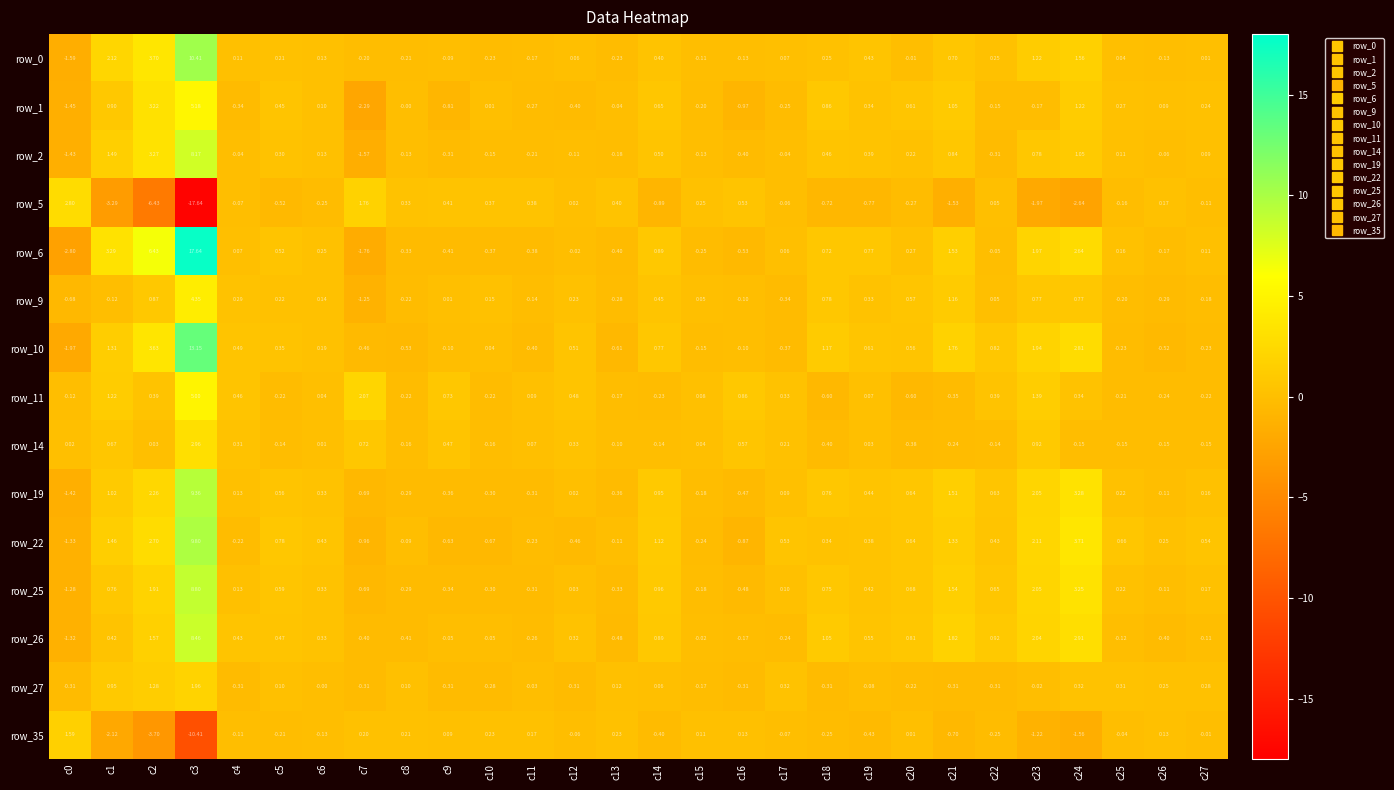

Which series has the largest total across all categories?

row_6